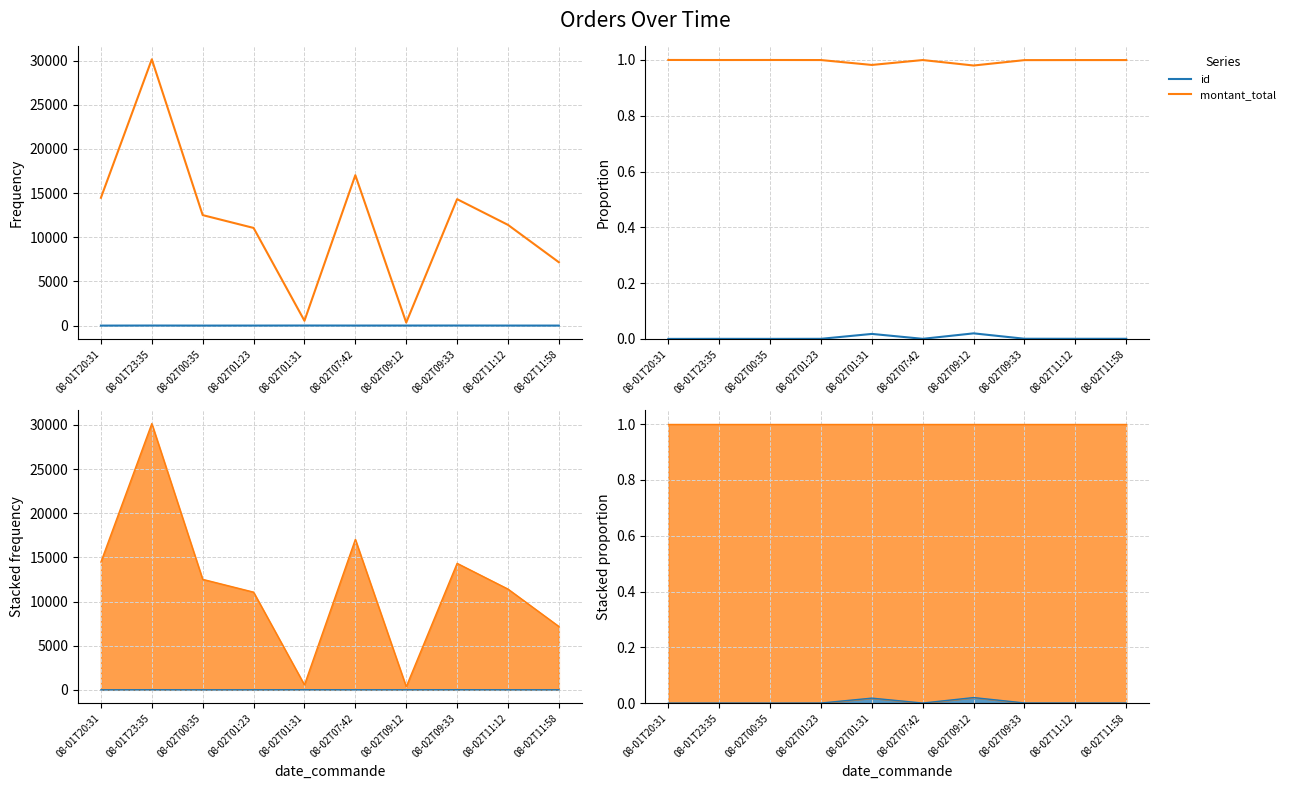

True or false: montant_total and id intersect in this chart.

False